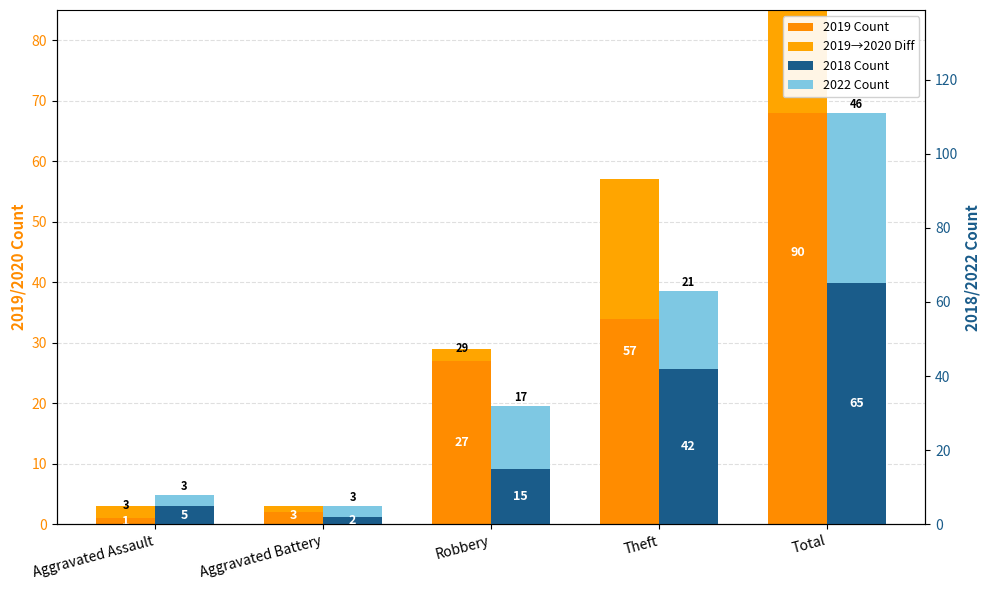

Rank the series at Robbery from highest to lowest value.

2019 Count, 2022 Count, 2018 Count, 2019→2020 Diff